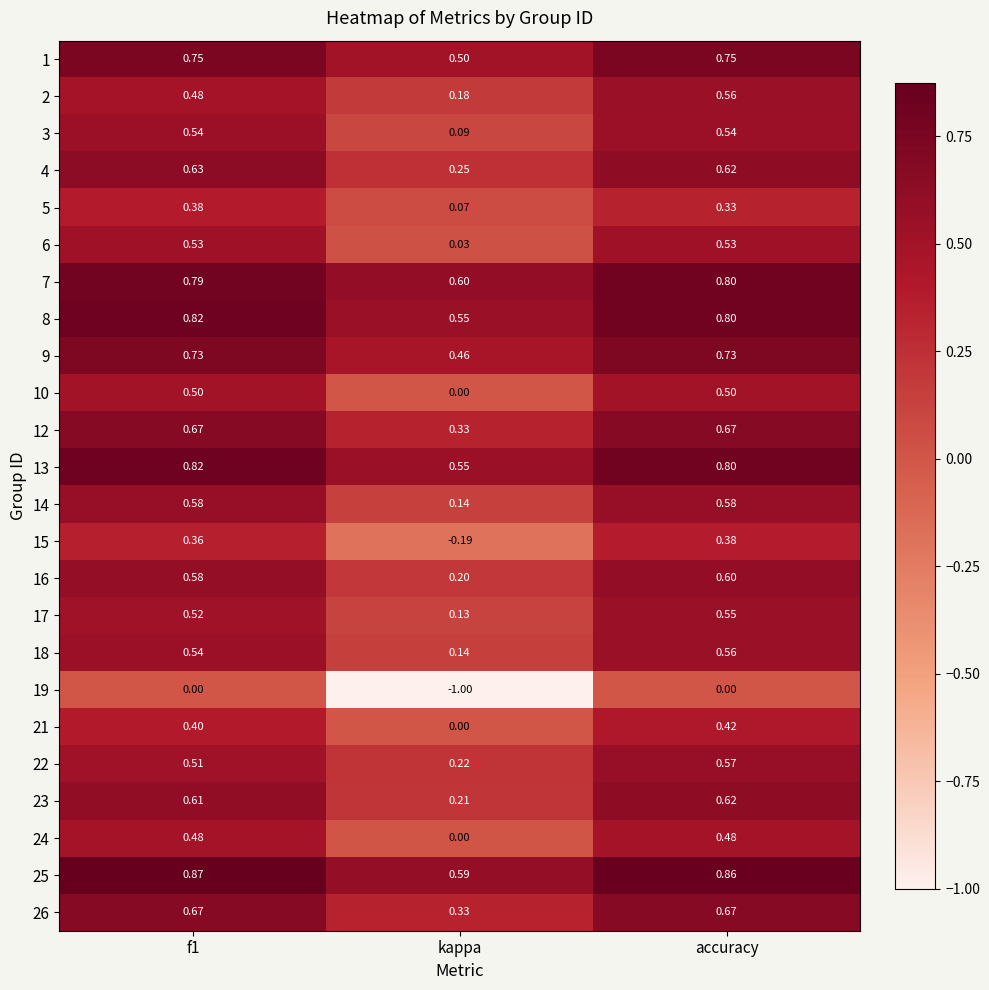

What is the spread (max minus min) of values at kappa?

1.6